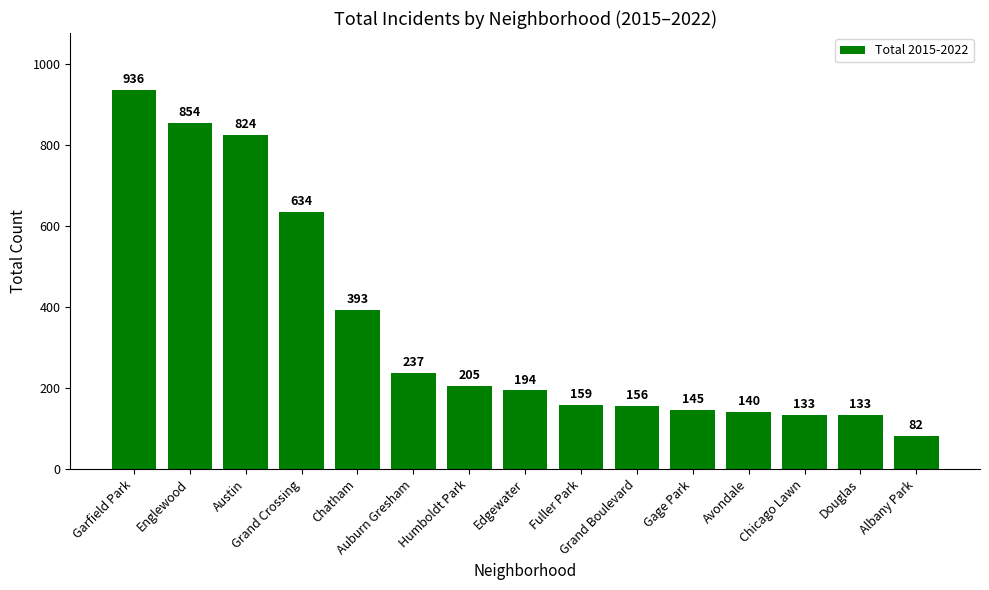

What is the sum of the values at Albany Park and Garfield Park?

1018